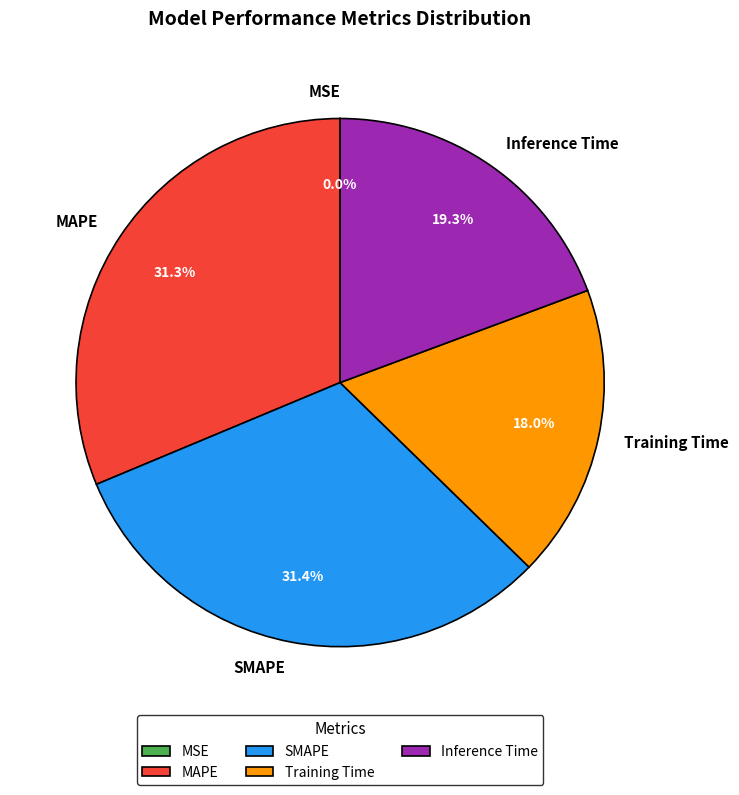

Is there any slice that represents more than half of the pie?

No